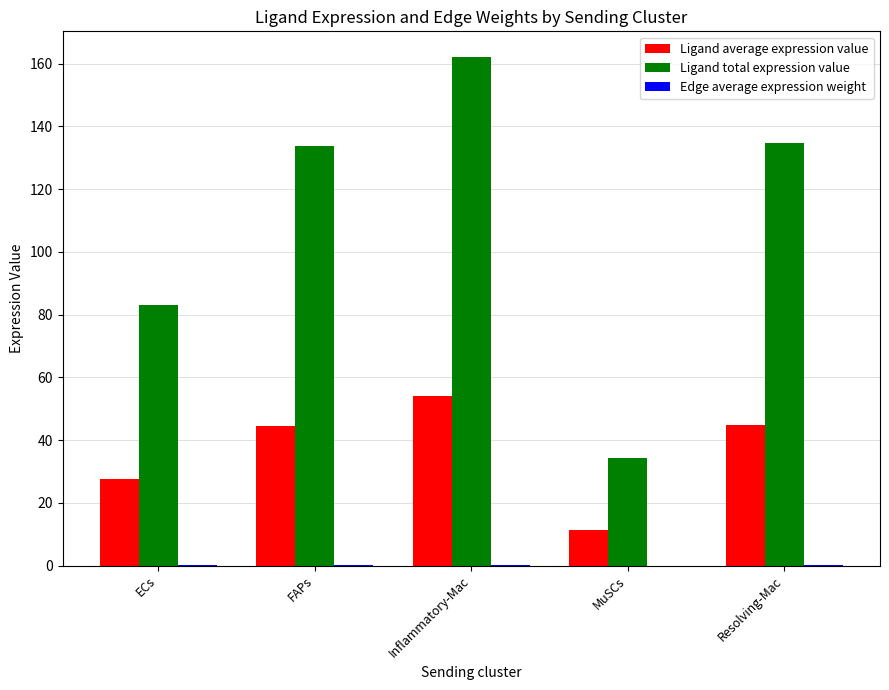

At which category does the chart reach its peak across all series?

Inflammatory-Mac